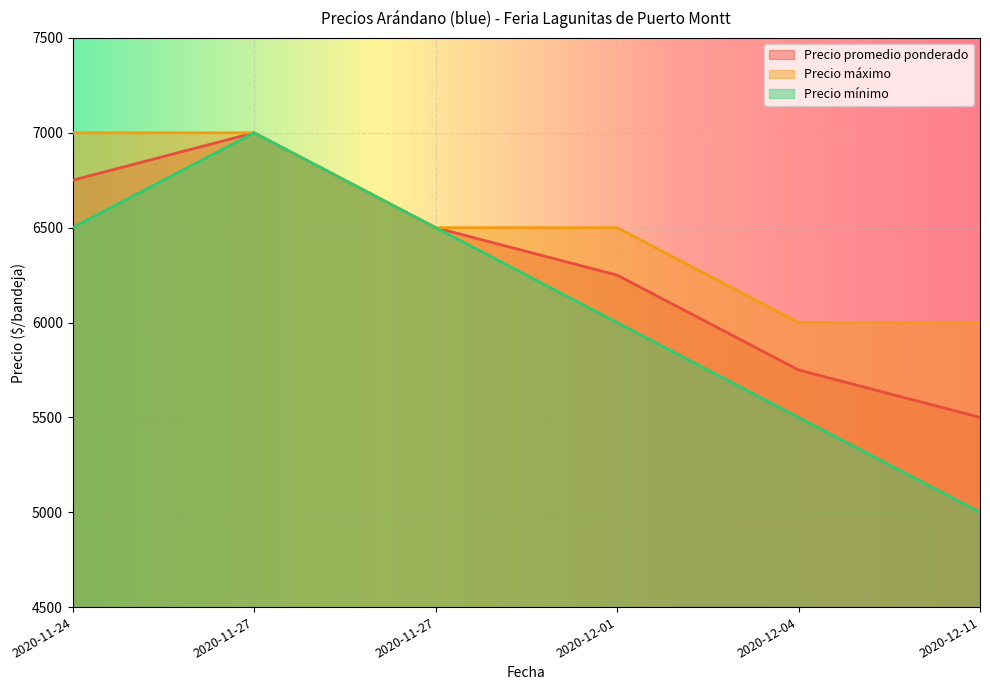

True or false: Precio promedio ponderado has a value of 7000 at 2020-11-27.

True